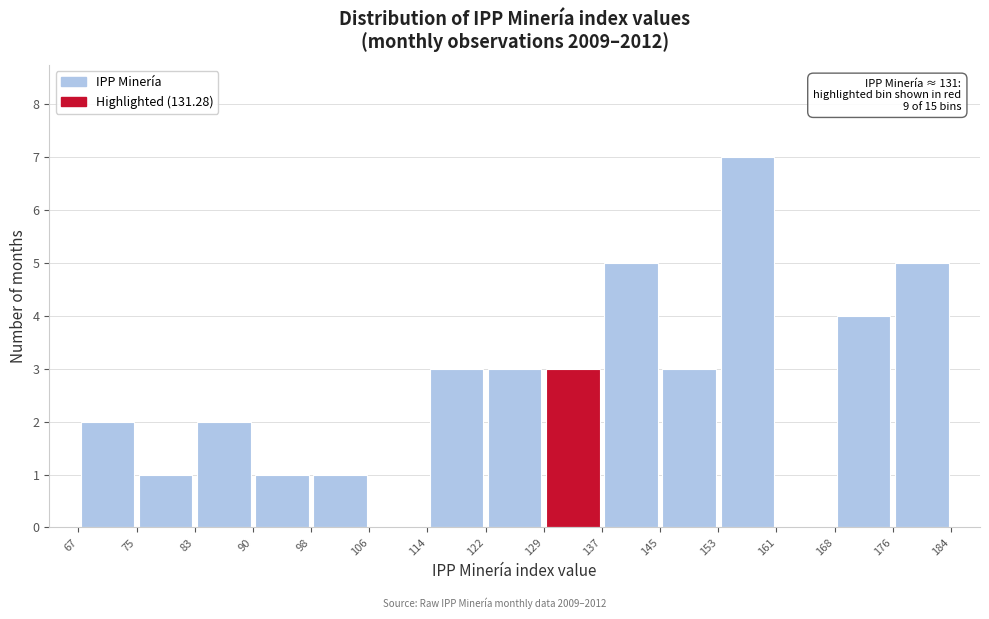

Over which range of the x-axis is the bar tallest?

153 to 161